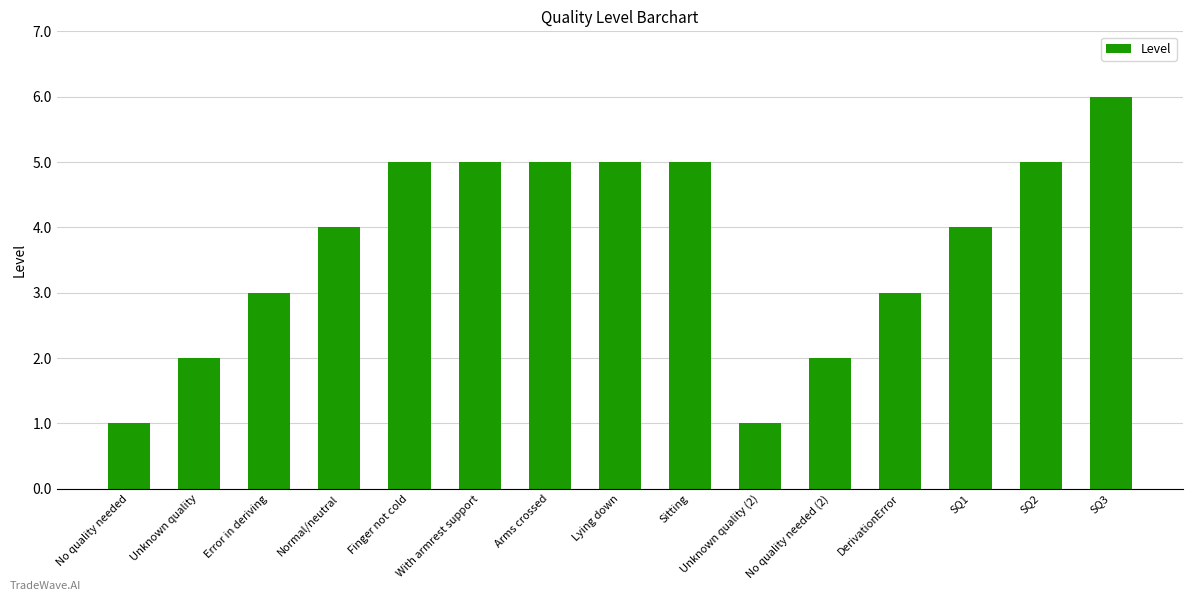

The value at Unknown quality (2) is 2. True or false?

False